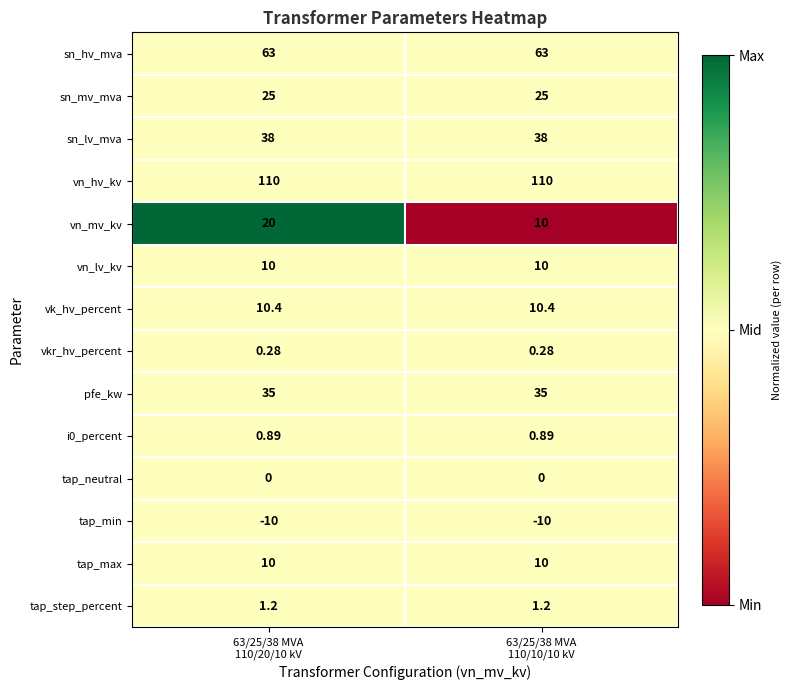

Which series has the widest spread of values?

vn_mv_kv